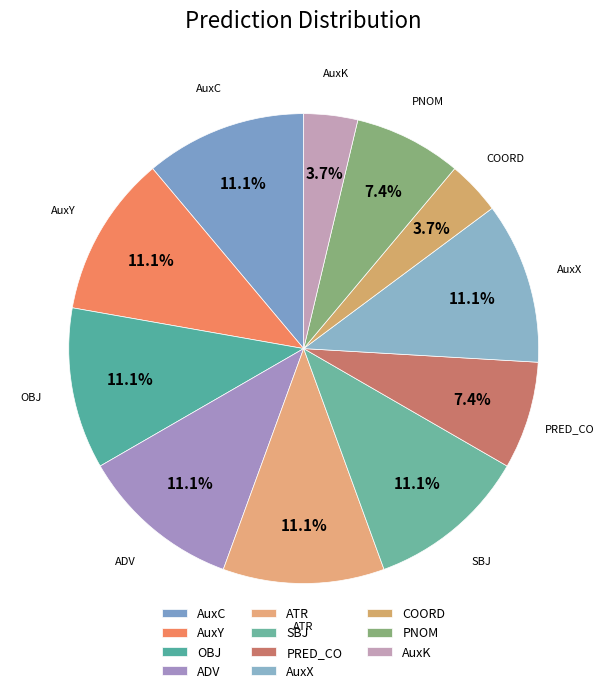

To the nearest percent, what is the difference between the largest and smallest slice percentages?

7%